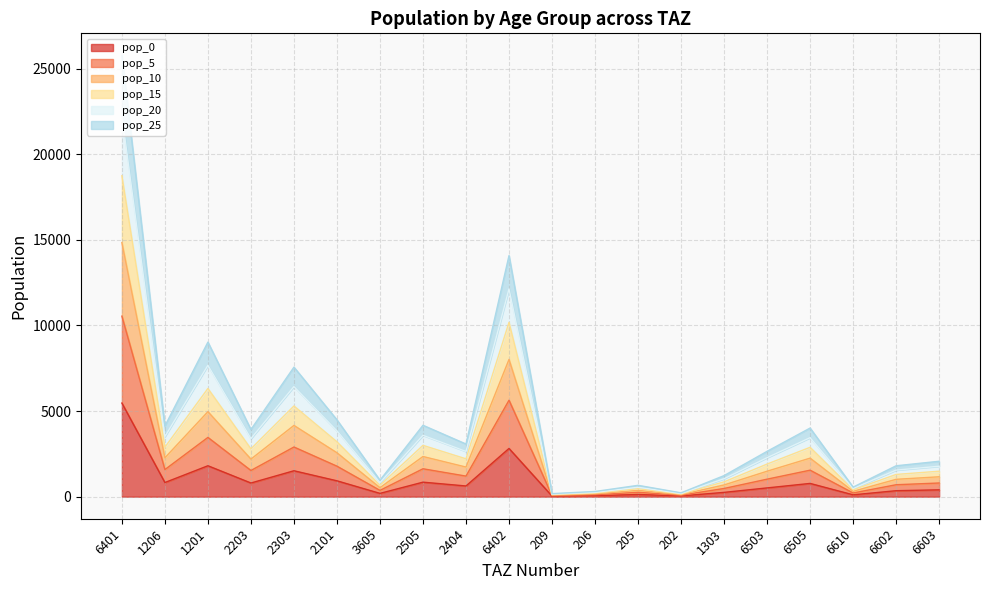

Between 1206 and 6603, which is larger?

1206